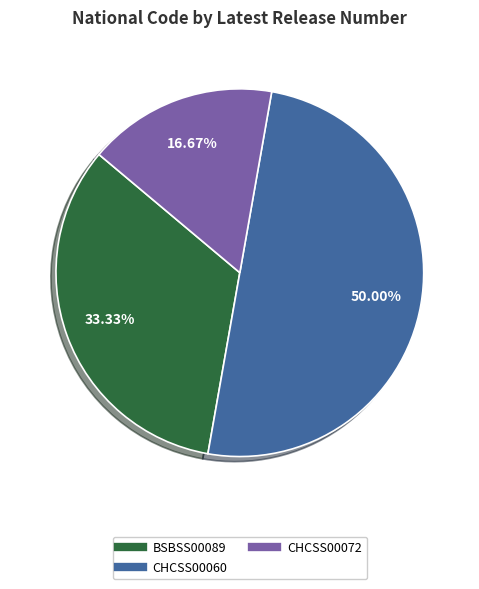

Count the number of slices in the pie.

3